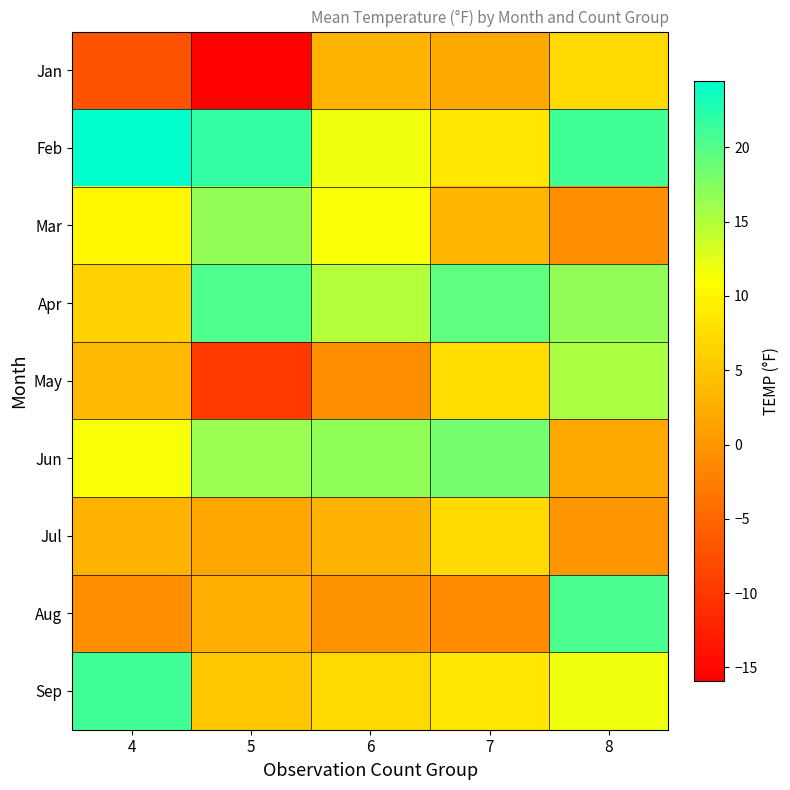

What is the total value across all series at 5?

58.8